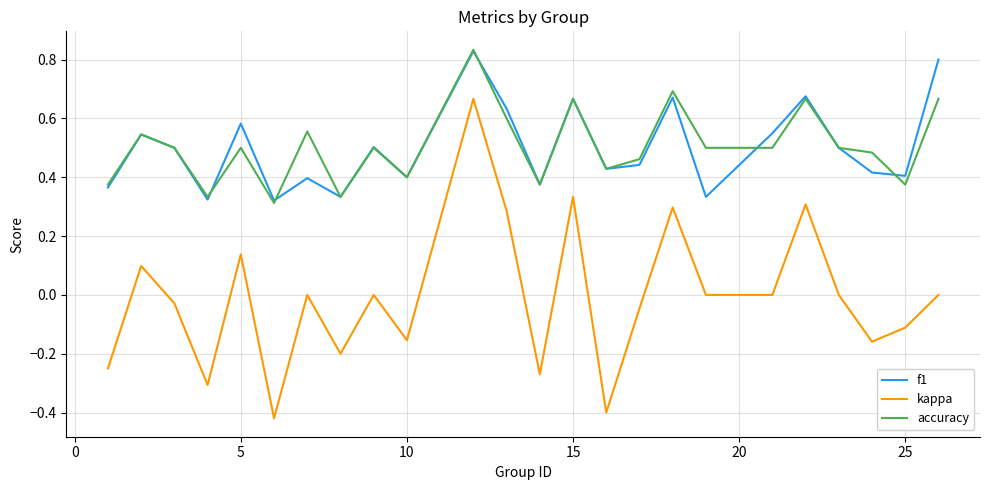

True or false: accuracy and kappa cross at least once.

False